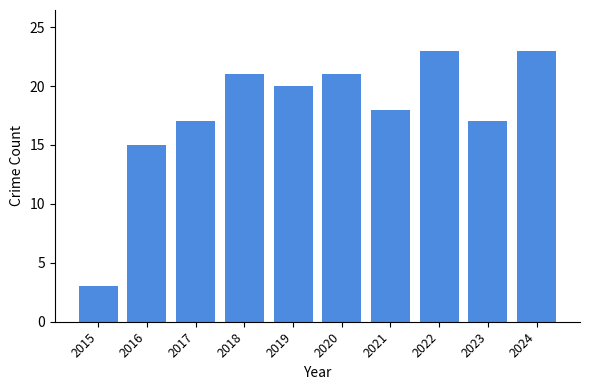

What is the difference between the maximum and second lowest values?

8